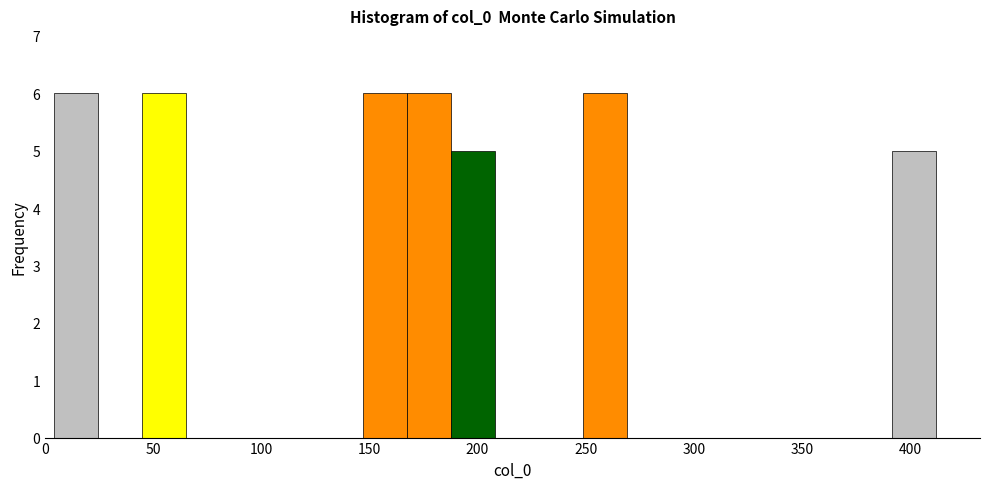

Reading left to right, list every bar in this chart as the range it spans on the x-axis followed by its height. Neither the bar edges nor the heights are printed on the chart, so give them approximately, as read against the axes.

5 to 25: 6
25 to 45: 0
45 to 65: 6
65 to 85: 0
85 to 105: 0
105 to 125: 0
125 to 145: 0
145 to 165: 6
165 to 190: 6
190 to 210: 5
210 to 230: 0
230 to 250: 0
250 to 270: 6
270 to 290: 0
290 to 310: 0
310 to 330: 0
330 to 350: 0
350 to 370: 0
370 to 390: 0
390 to 410: 5